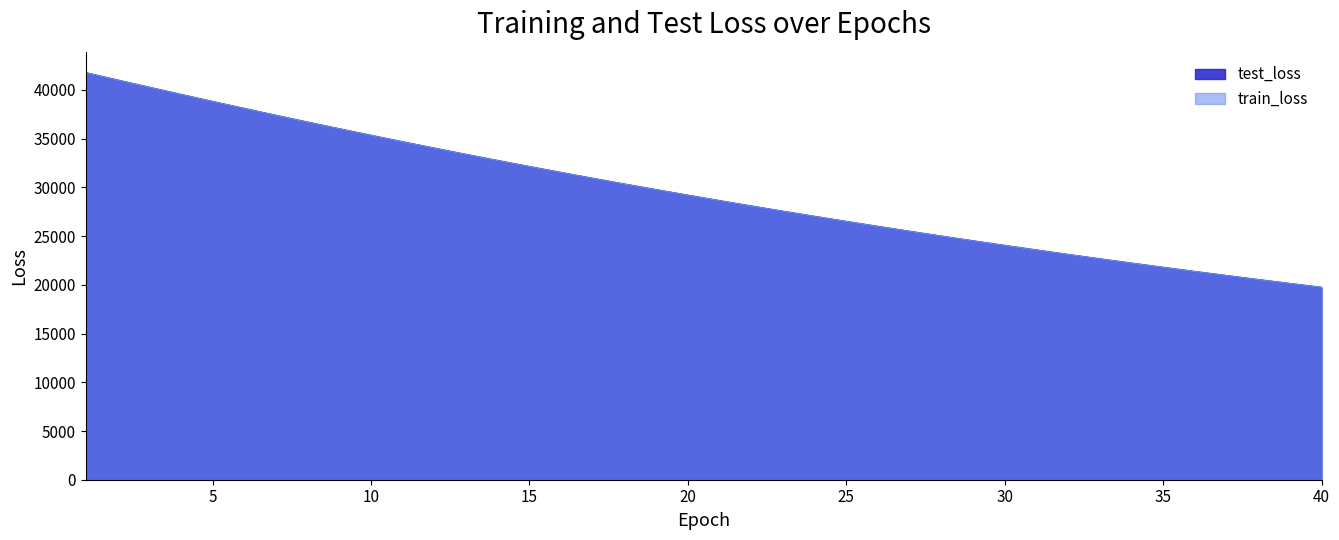

How many data points in train_loss are less than 29187?

20